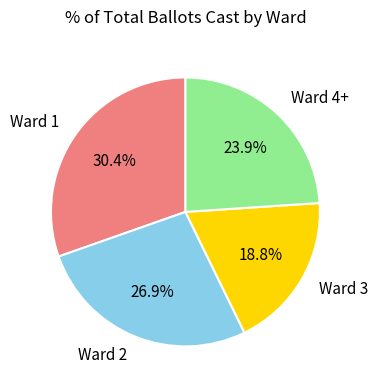

How many slices are in this pie chart?

4